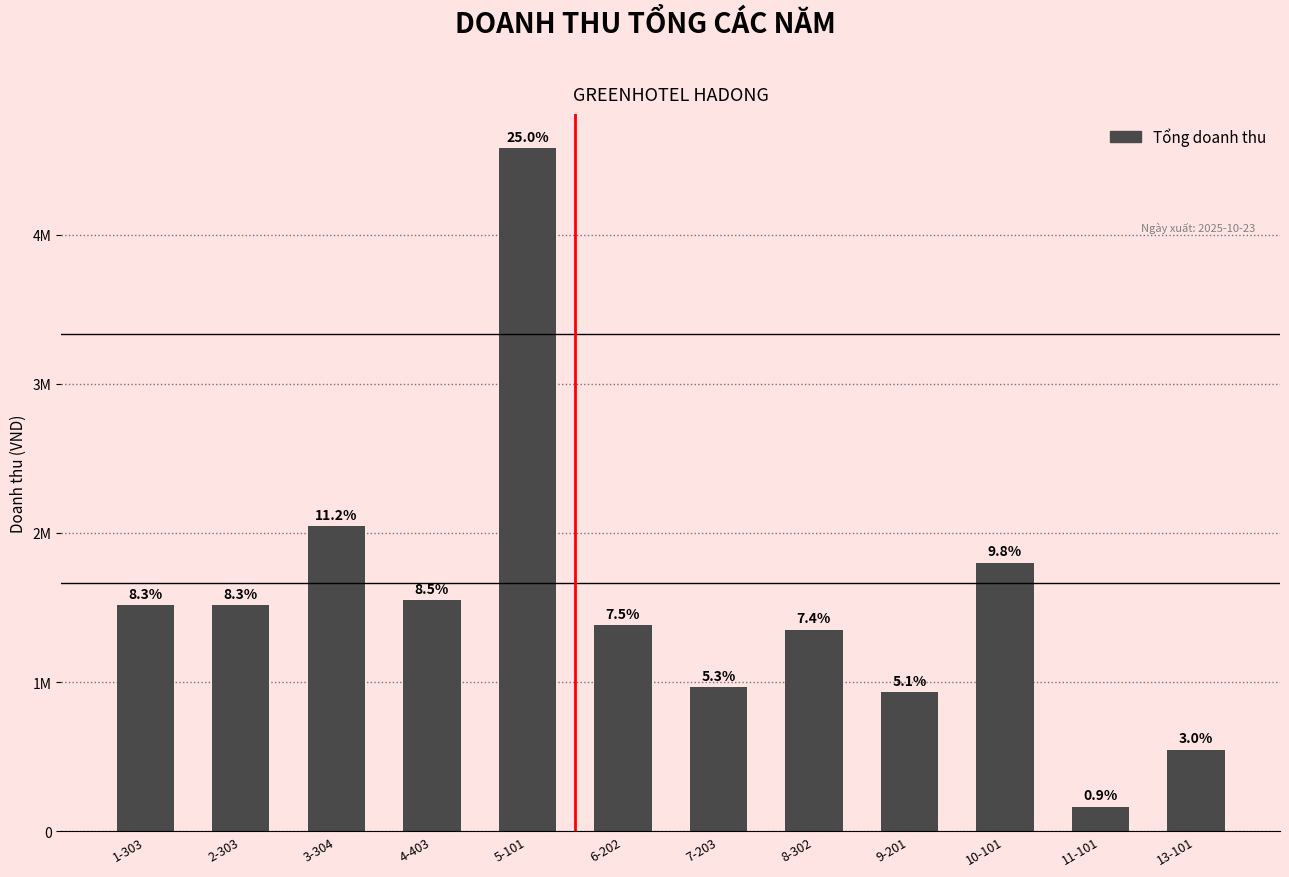

Between 3-304 and 11-101, which is larger?

3-304